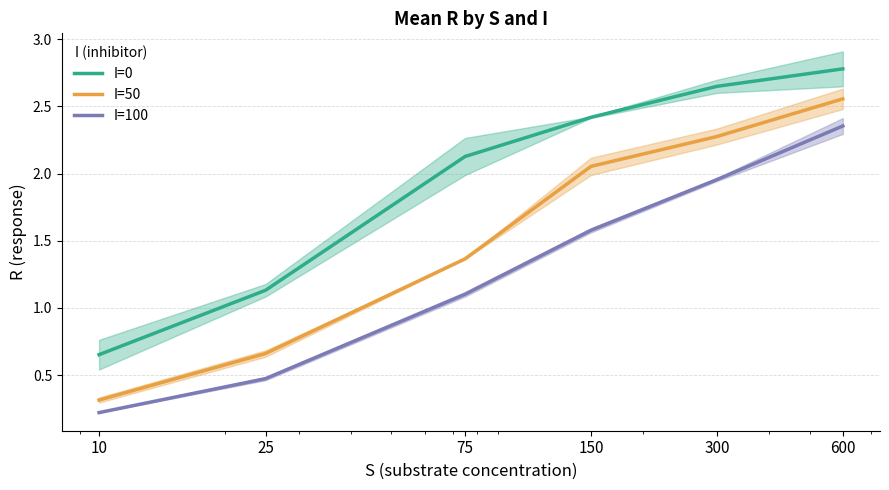

How many data points in I=100 are above 1?

4